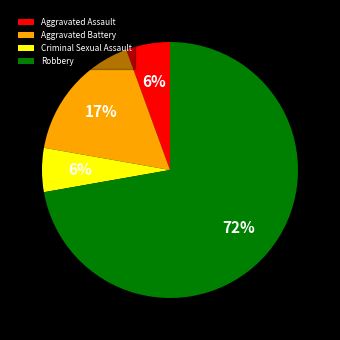

What percentage is the Aggravated Battery slice, to the nearest percent?

17%